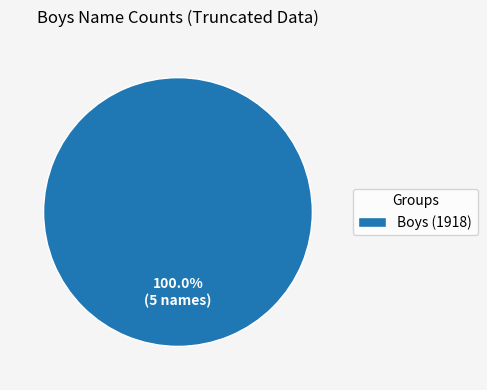

Is there a majority slice in this chart?

Yes